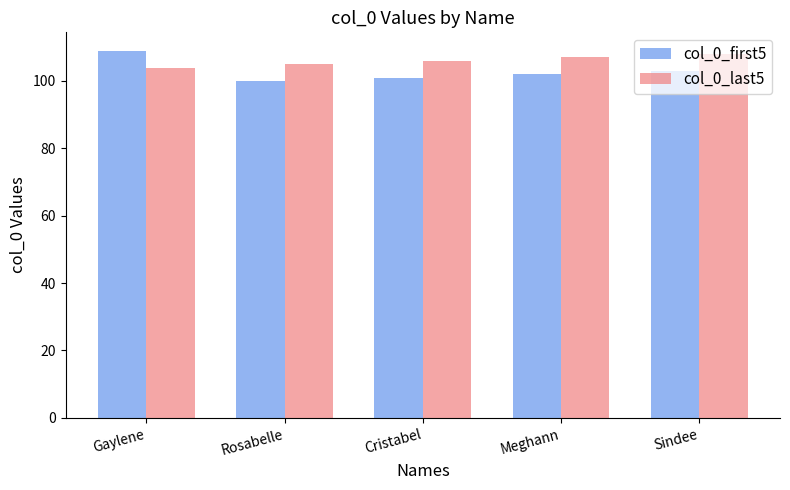

Which series has the largest range (max minus min)?

col_0_first5